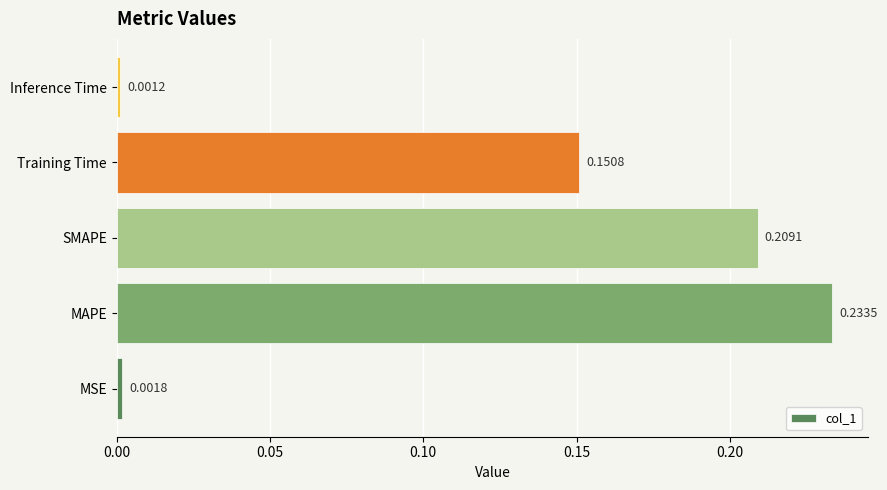

Where is the data nearest to the value 0?

Inference Time